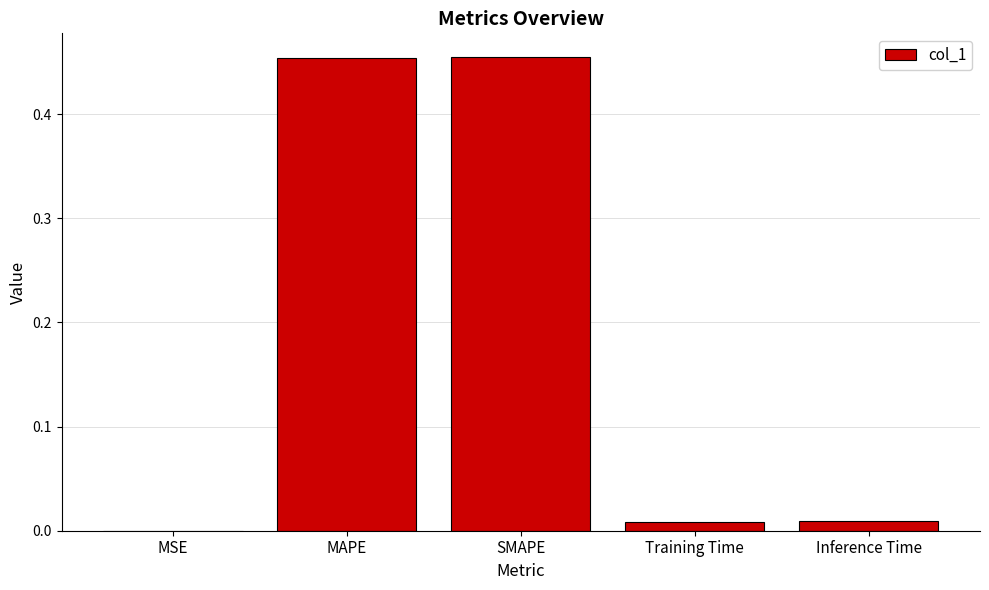

At which label is the value closest to 0?

MSE